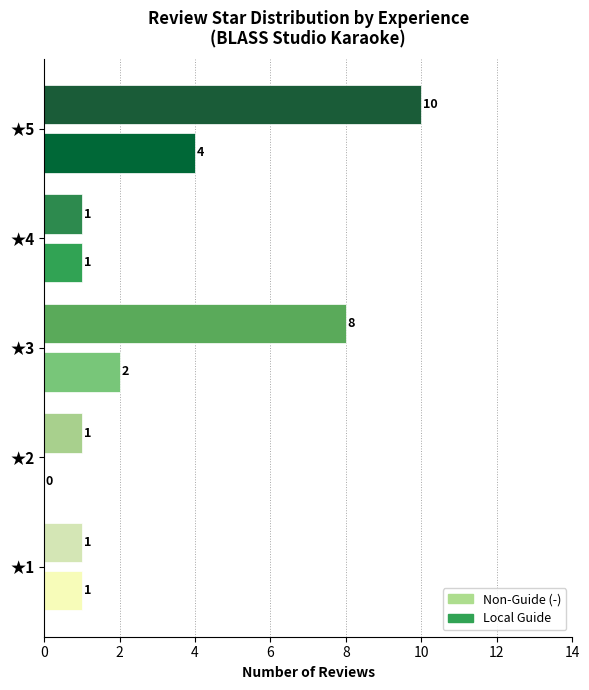

At which category is the sum across all series the highest?

★5